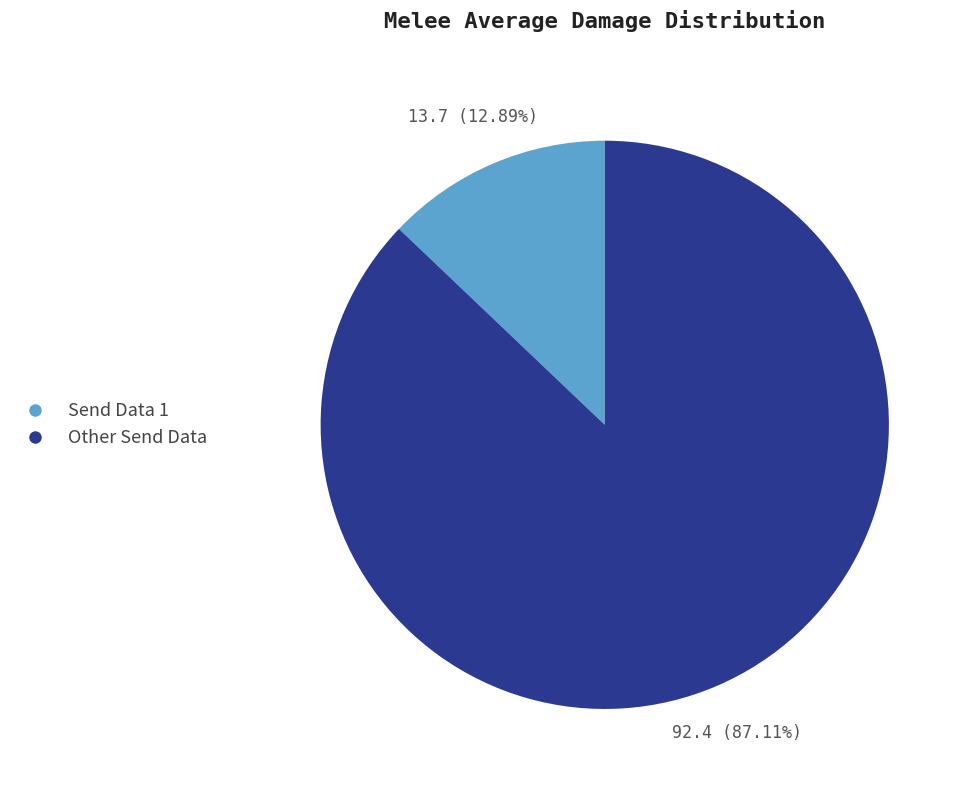

Do Other Send Data and Send Data 1 together represent more than half of the pie?

Yes